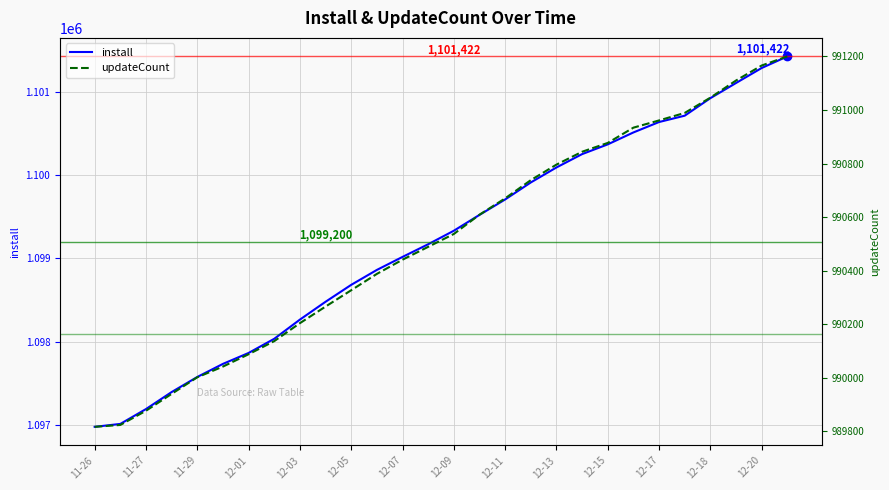

What is the lowest value of the install series?

1096979